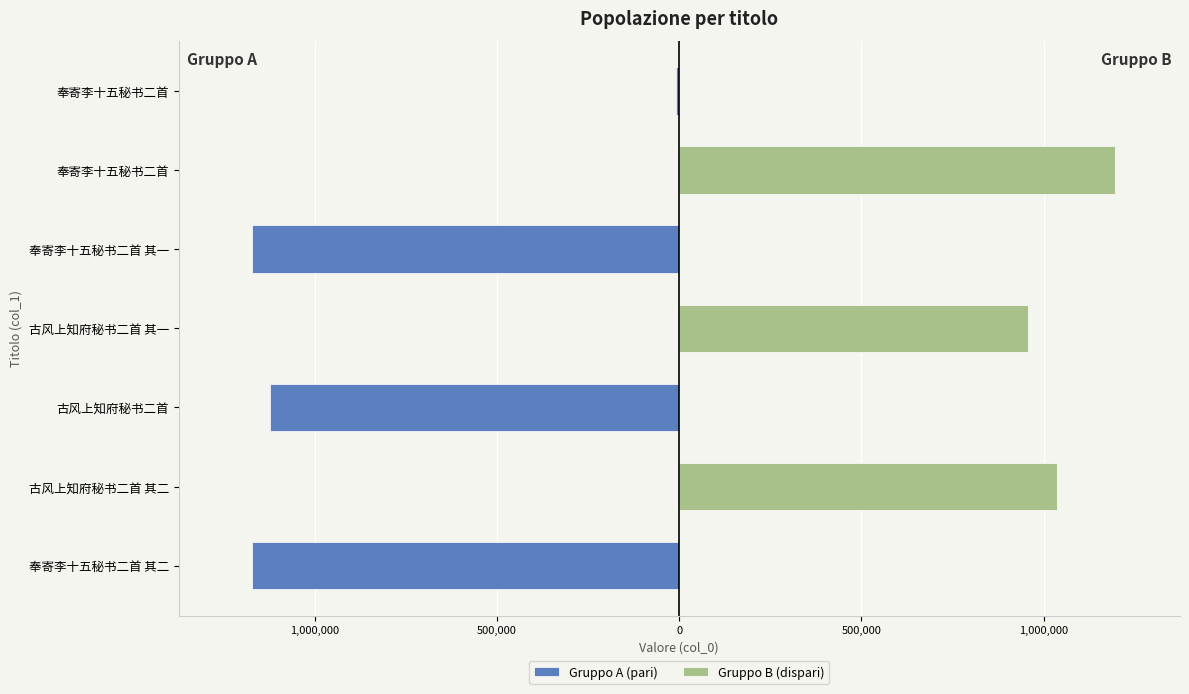

Which series changed the most between 古风上知府秘书二首 其二 and 奉寄李十五秘书二首?

Gruppo B (dispari)